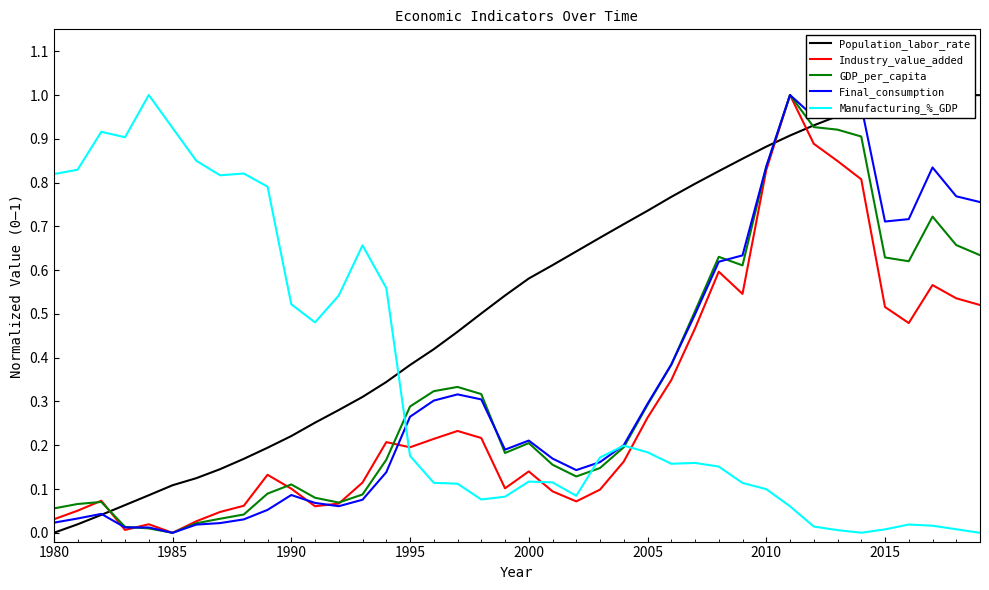

How many values in the Manufacturing_%_GDP series exceed 0?

39